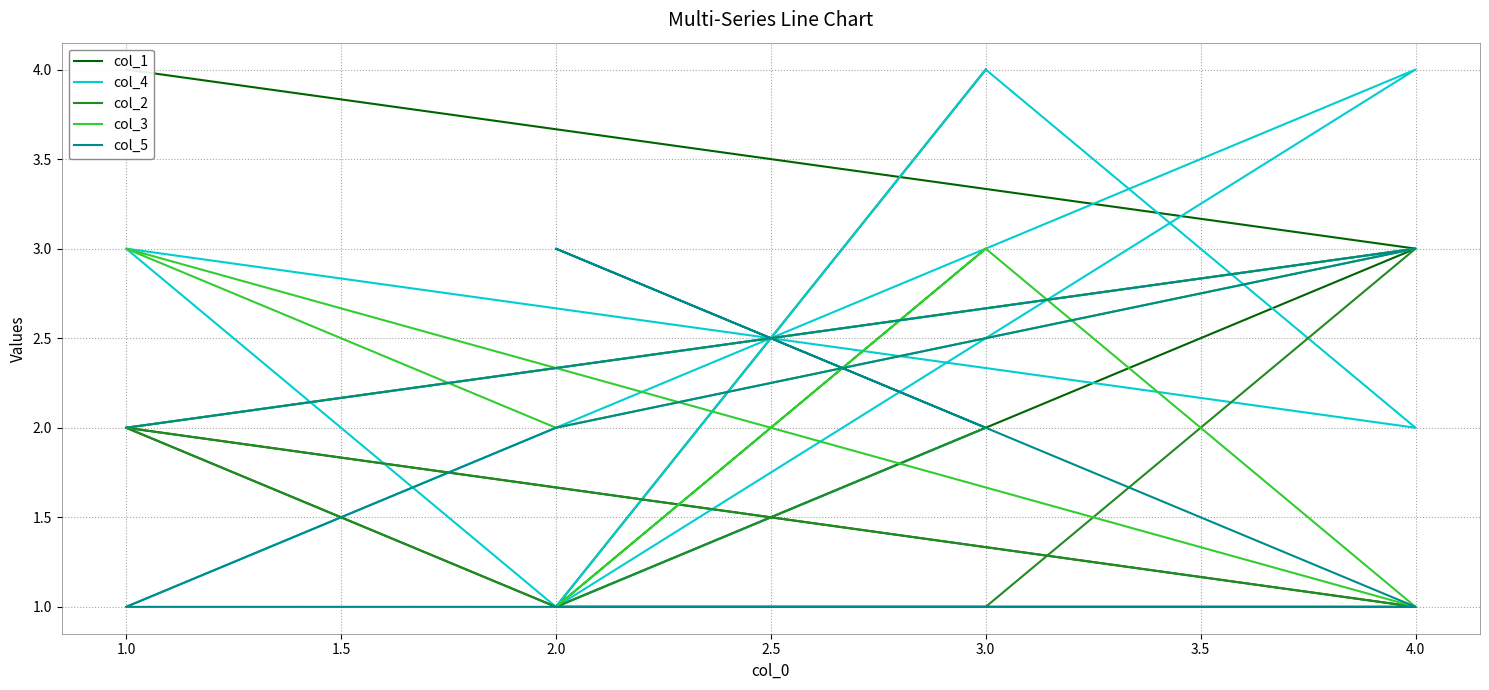

How many values in the col_5 series exceed 2?

2